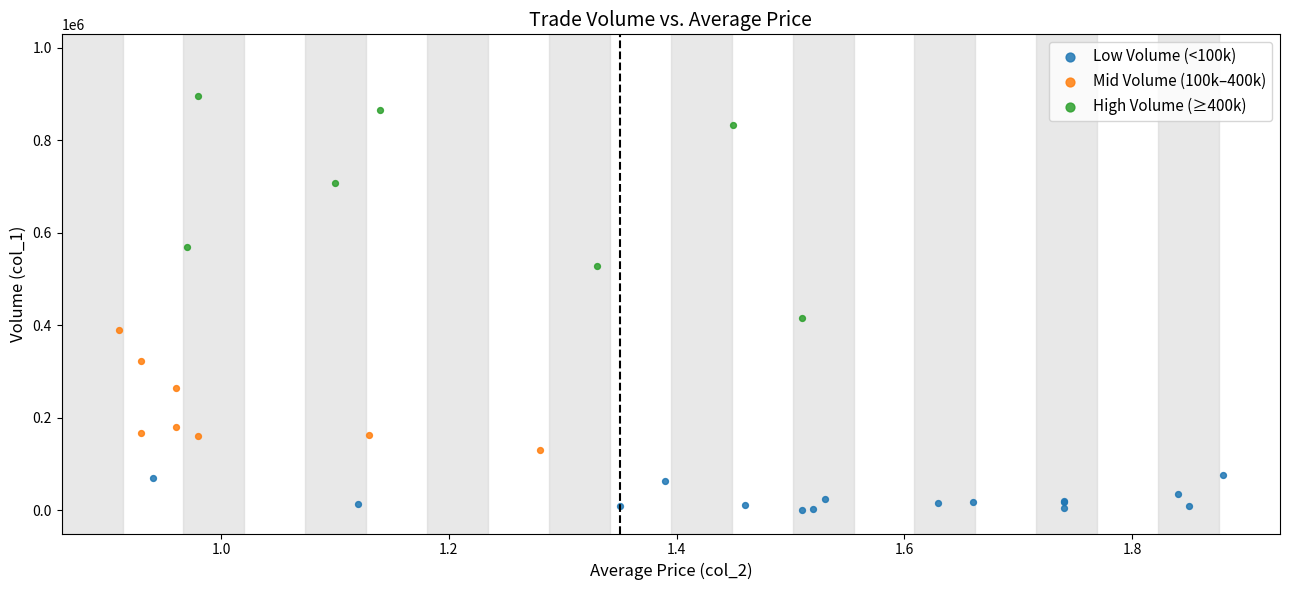

Which series reaches the minimum Y coordinate?

Low Volume (<100k)